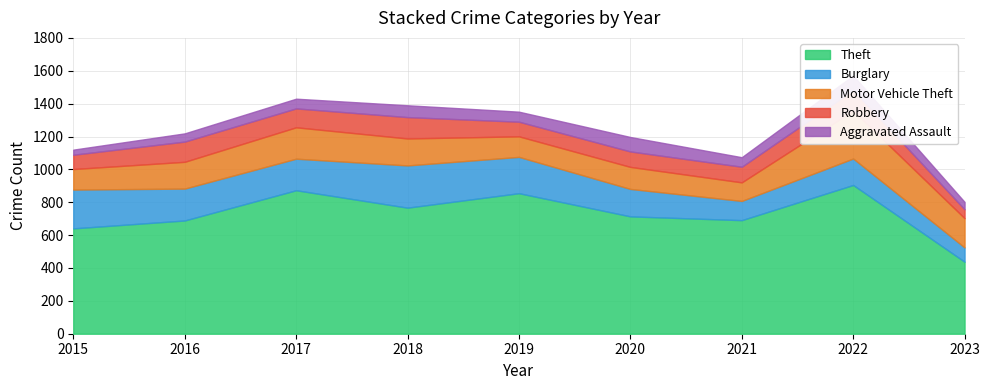

Which has a higher value, 2017 or 2022?

2022